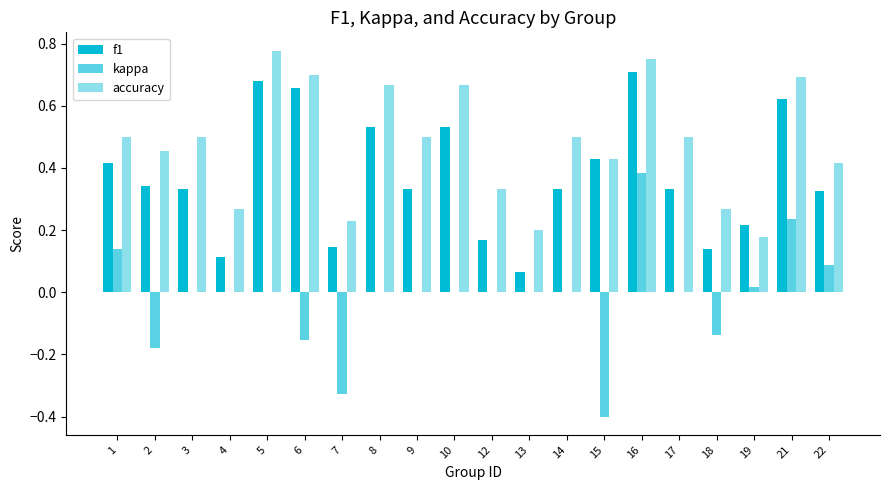

List the series in order of their overall mean, highest first.

accuracy, f1, kappa